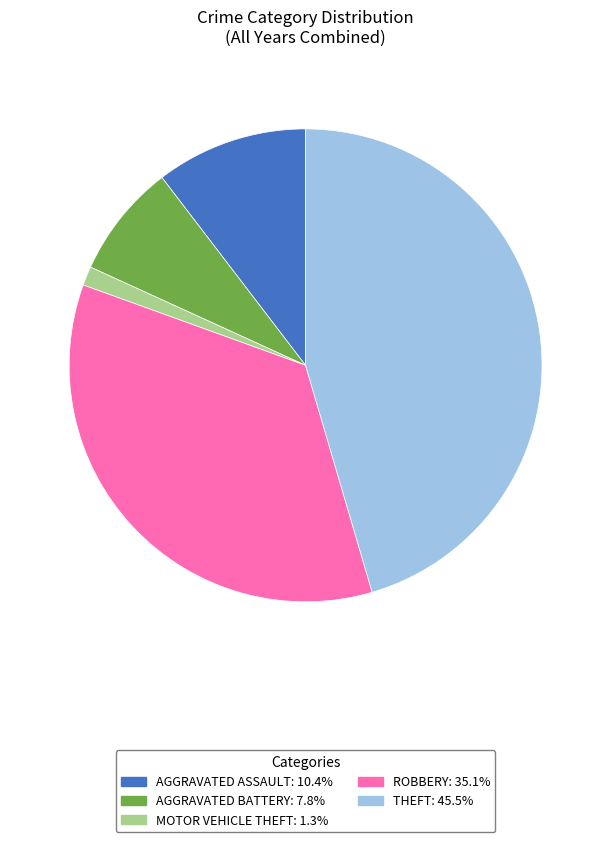

Does any single category account for the majority?

No